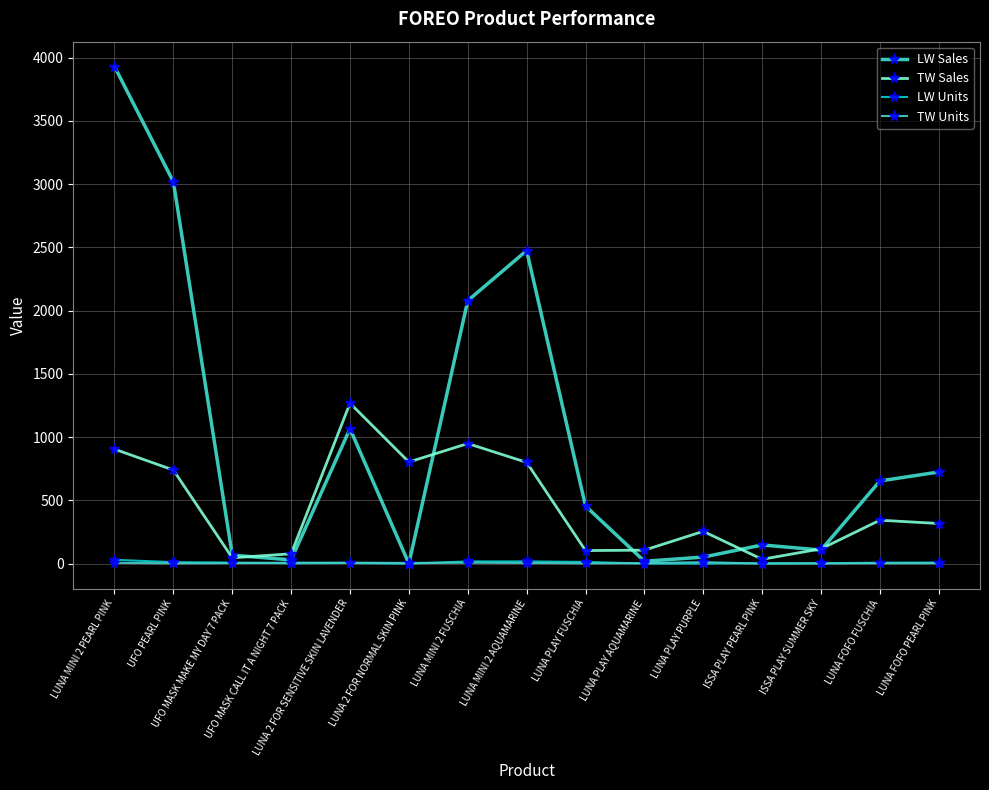

What are all the series names shown in the legend?

LW Sales, TW Sales, LW Units, TW Units